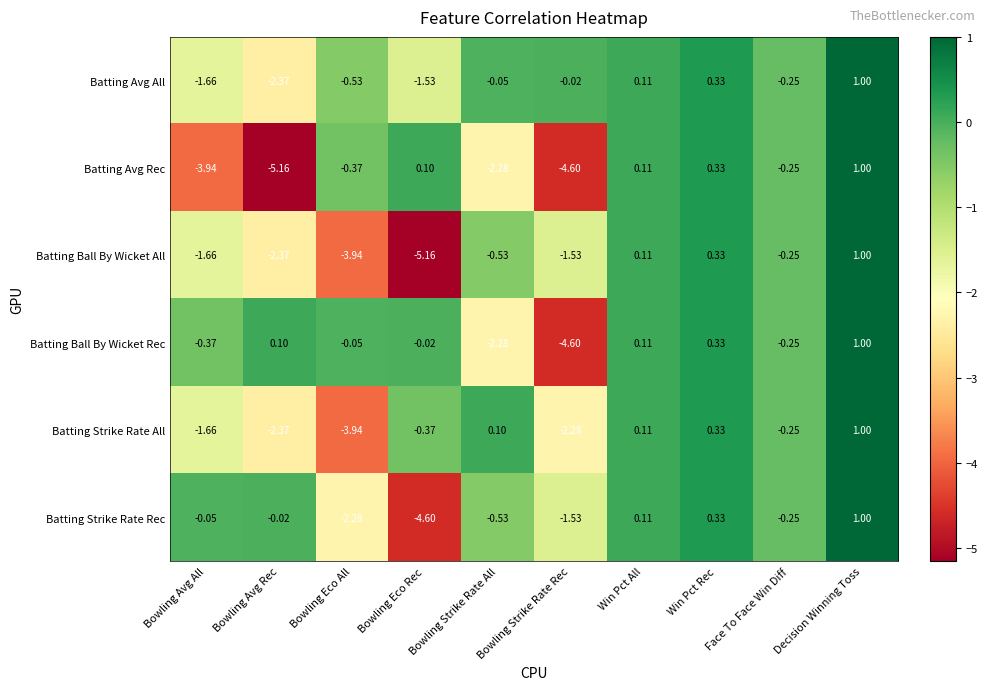

At which category does the chart reach its peak across all series?

Decision Winning Toss